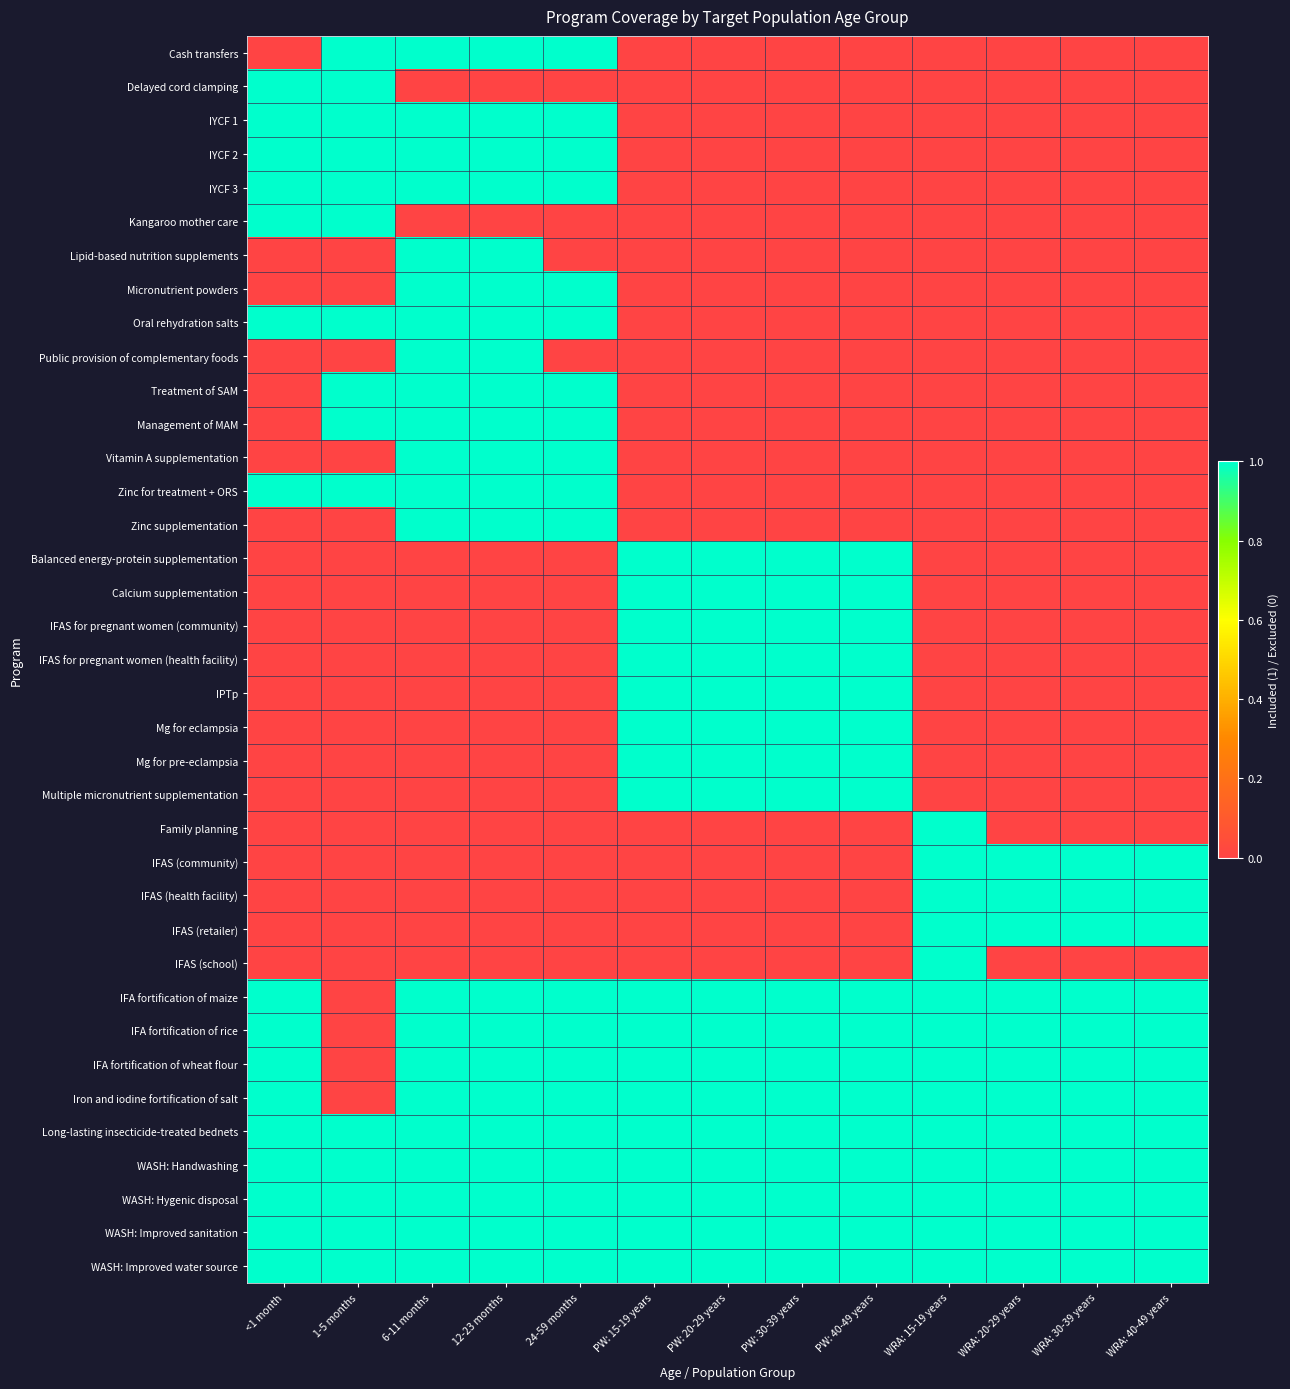

What is the total value across all series at PW: 20-29 years?

17